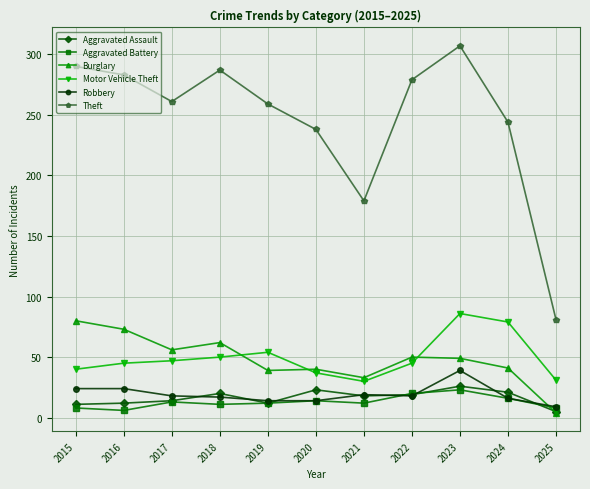

True or false: Robbery has more than 0 interior local peaks.

True